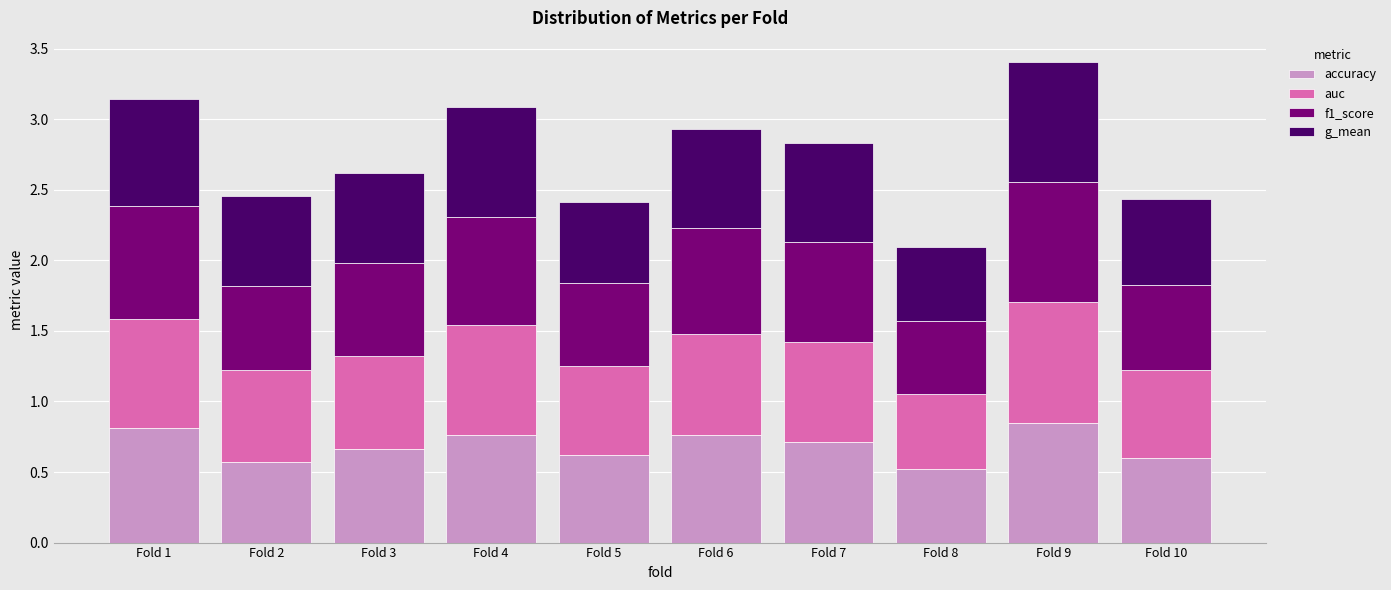

What is the total value across all series at Fold 7?

2.8